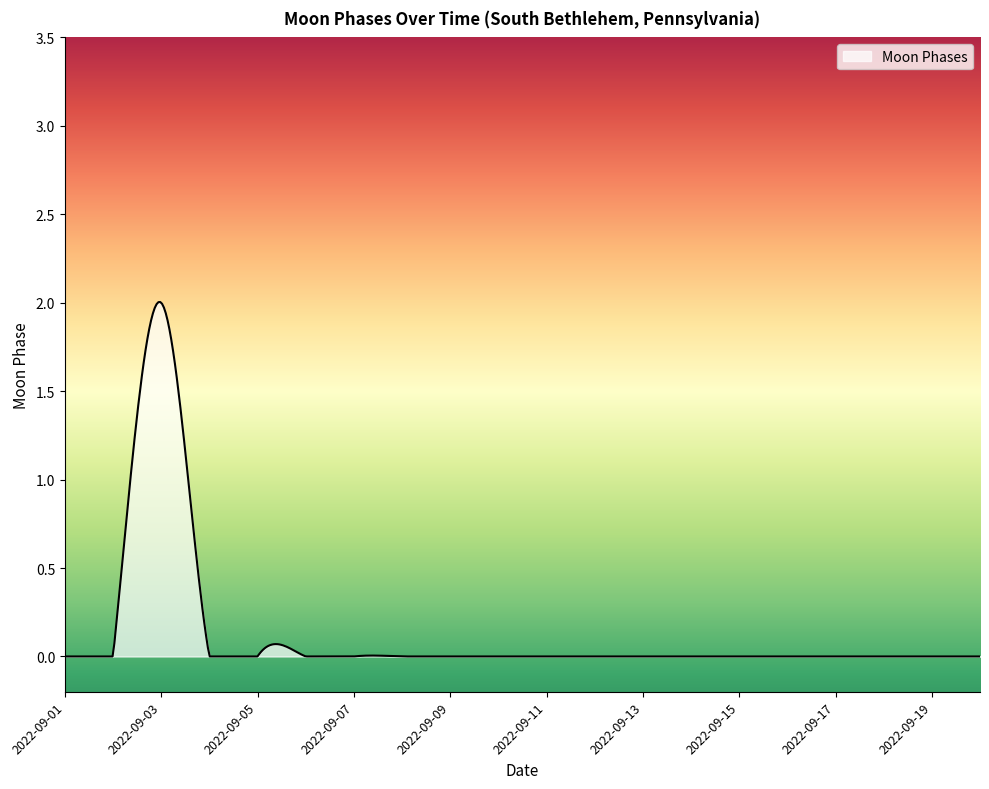

What is the difference between the maximum and minimum values?

2.0